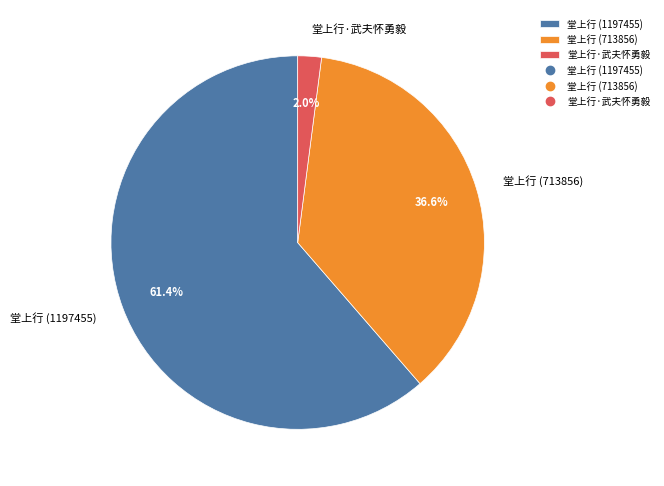

To the nearest percent, what is the combined percentage of 堂上行 (1197455) and 堂上行·武夫怀勇毅?

63%